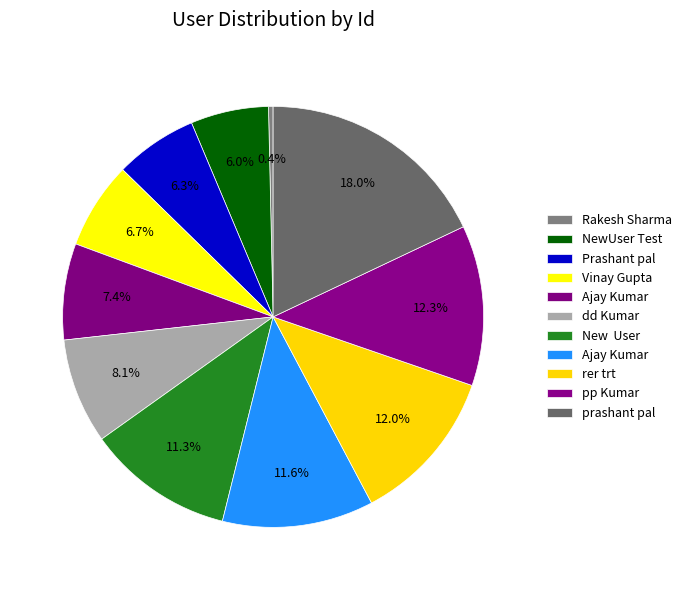

Count the number of slices in the pie.

11